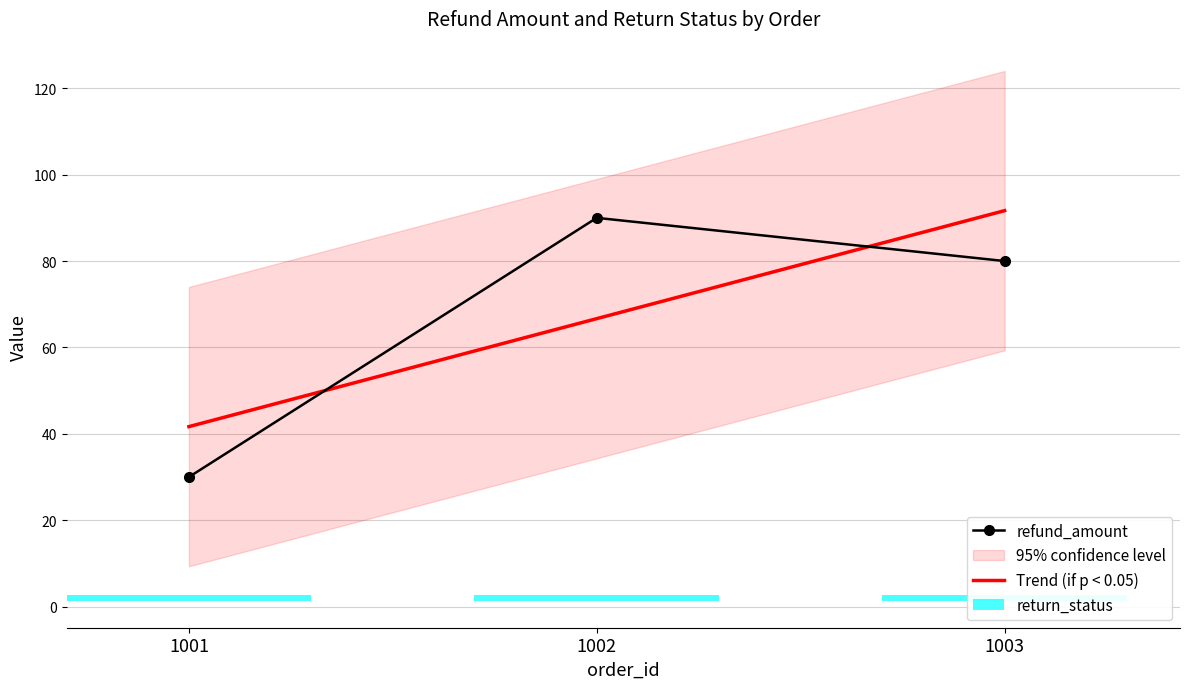

Reading right to left, transcribe all the data shown in this chart.

refund_amount: 80.0	90.0	30.0
Trend (if p < 0.05): 91.7	66.7	41.7